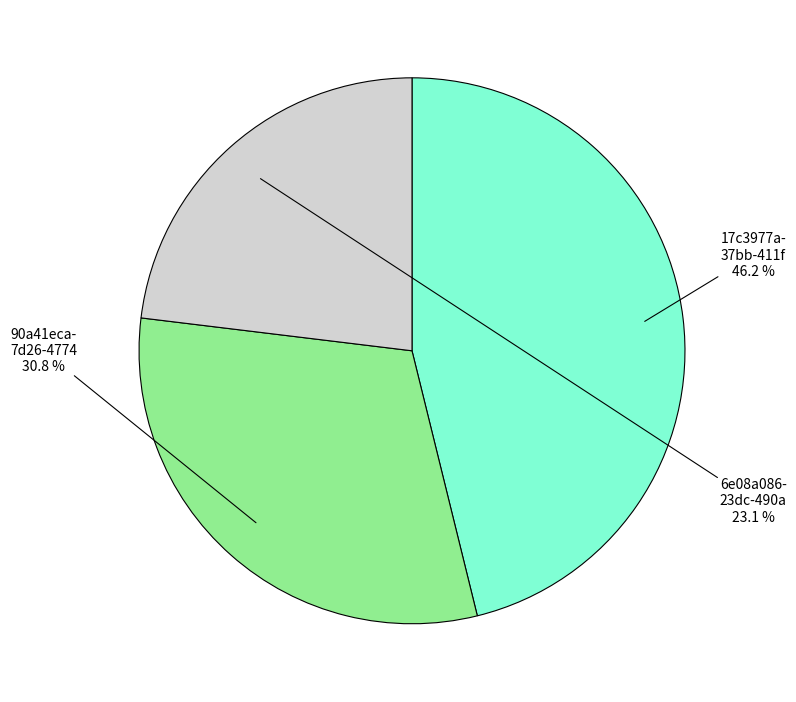

Is there a majority slice in this chart?

No